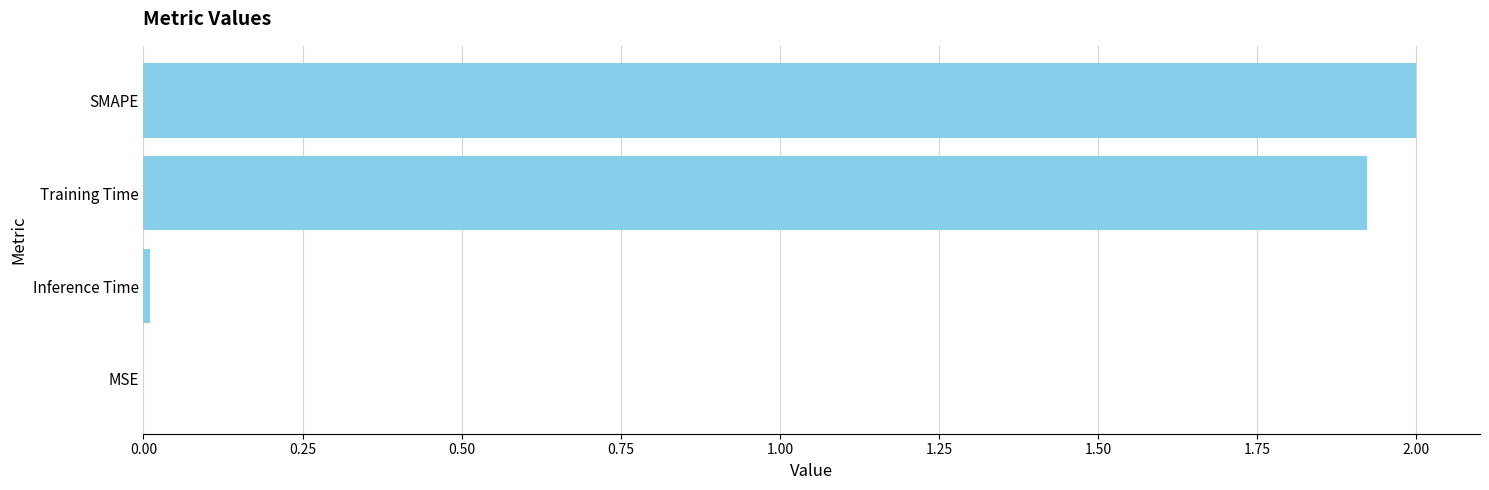

Where is the data nearest to the value 1?

Training Time